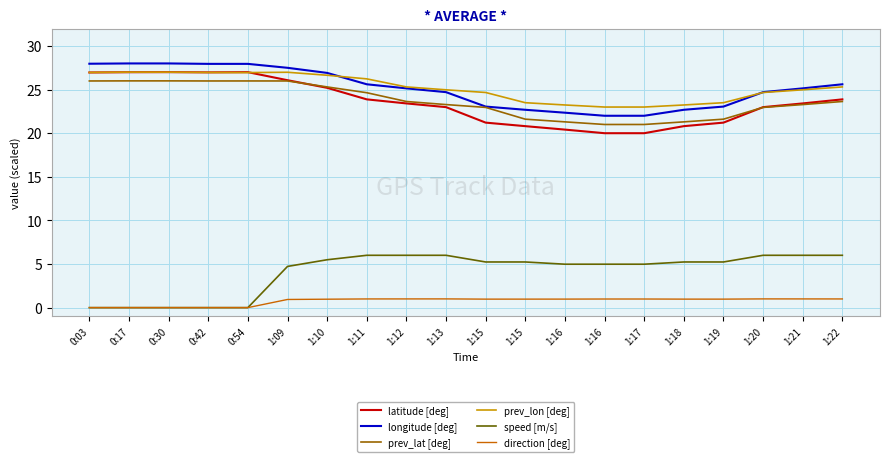

Which category has the highest value across all series?

0:17